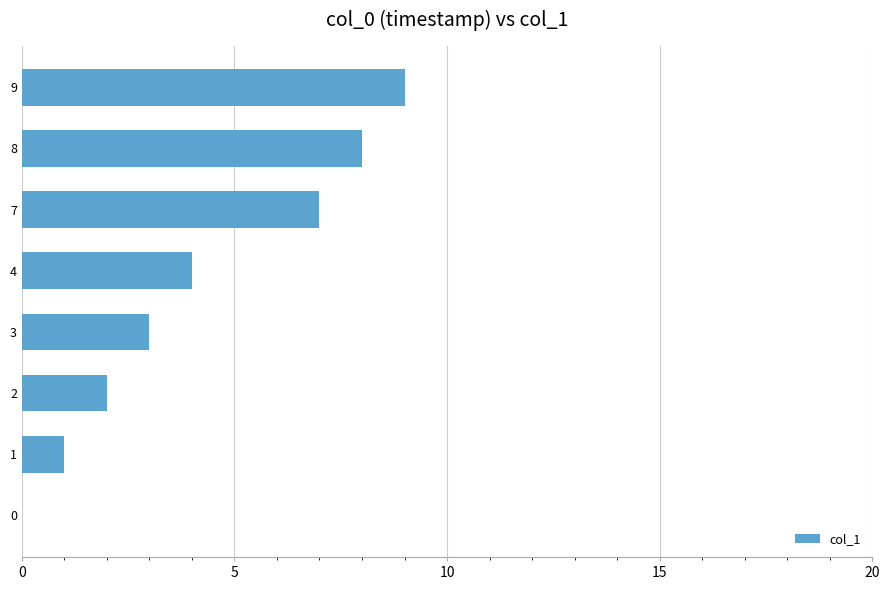

What is the ratio of the value at 3 to the value at 9?

0.3